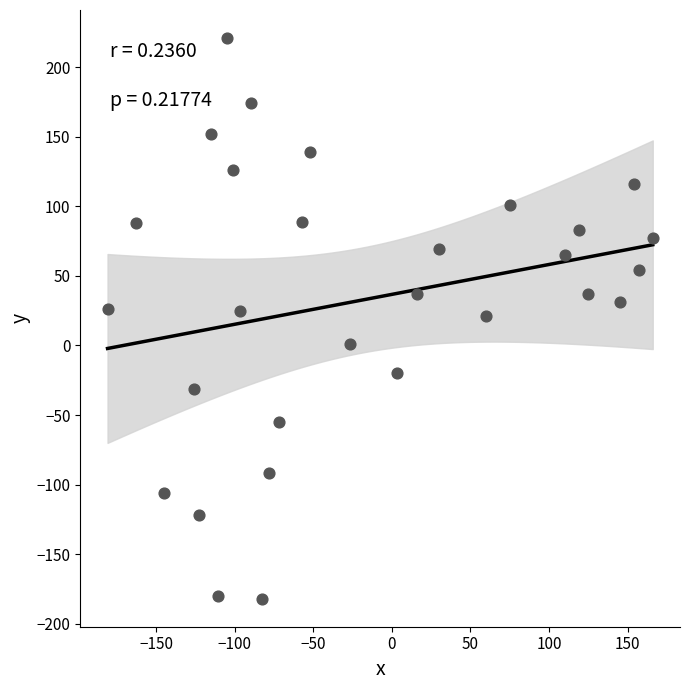

What is the range of X values (max minus min)?

347